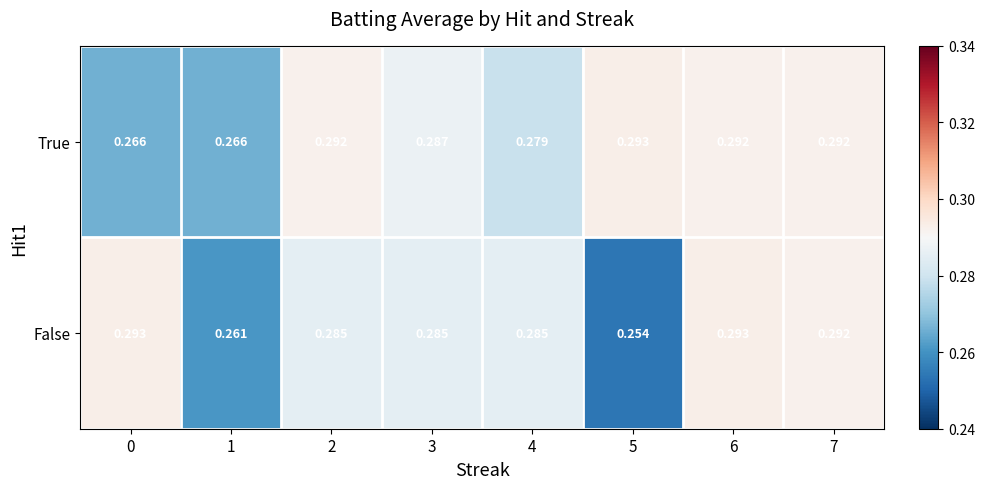

What is the total value across all series at 5?

0.5